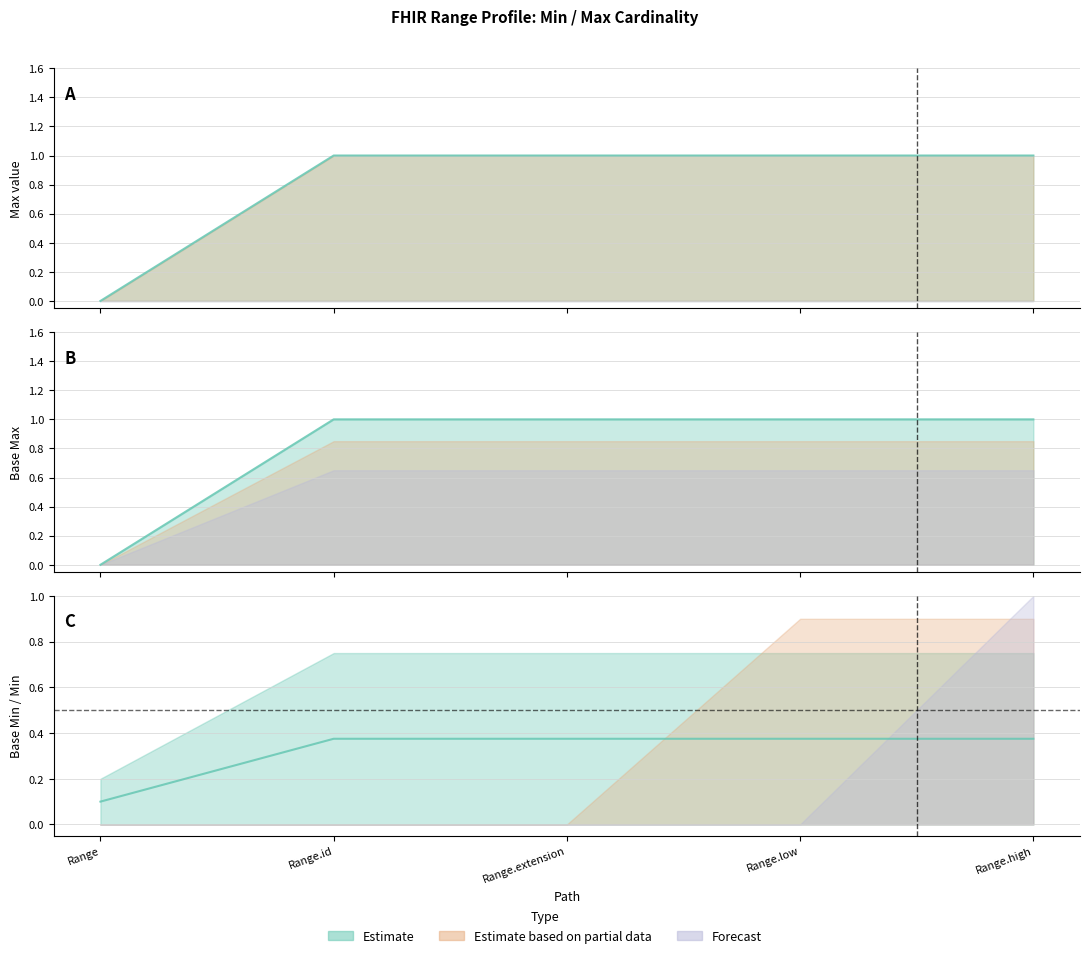

What value does the Max series have at Range.extension?

1